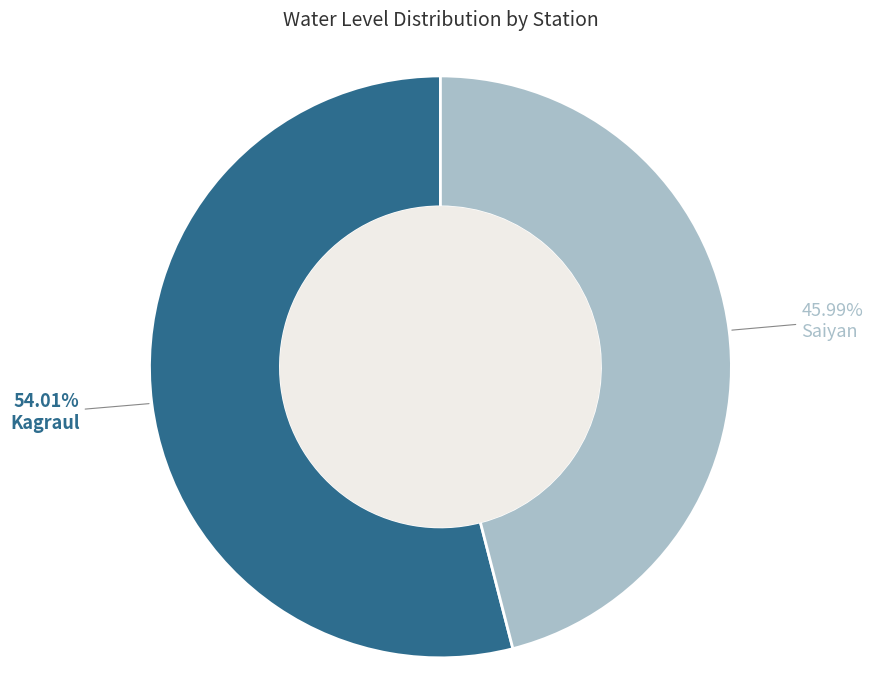

Is there any slice that represents more than half of the pie?

Yes